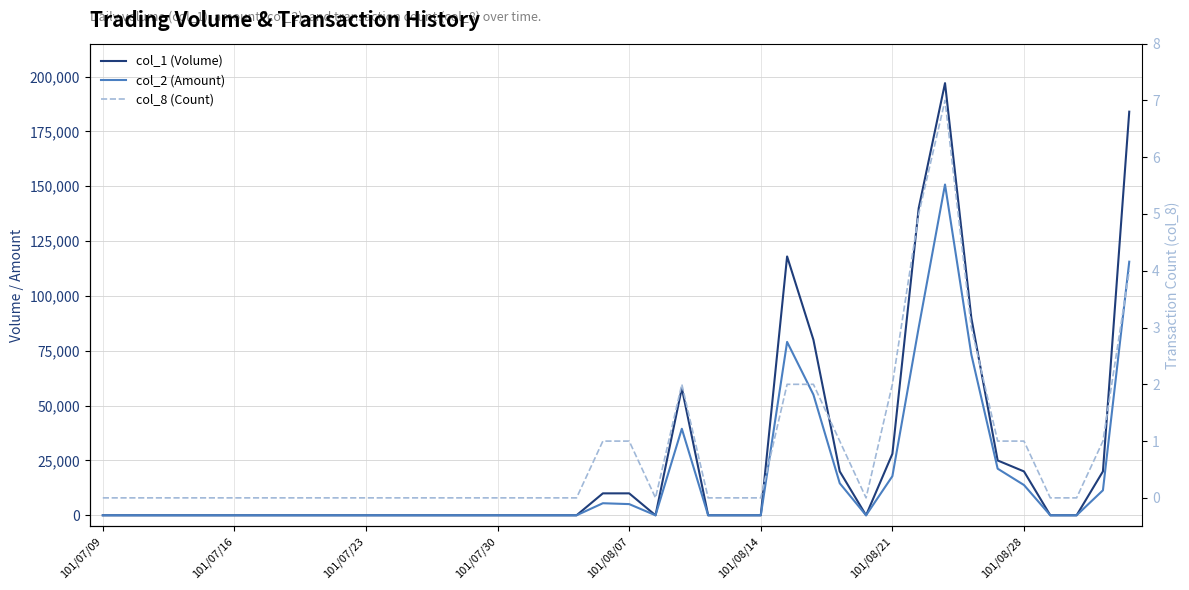

In col_1 (Volume), how many points are lower than both neighbors (excluding endpoints)?

2